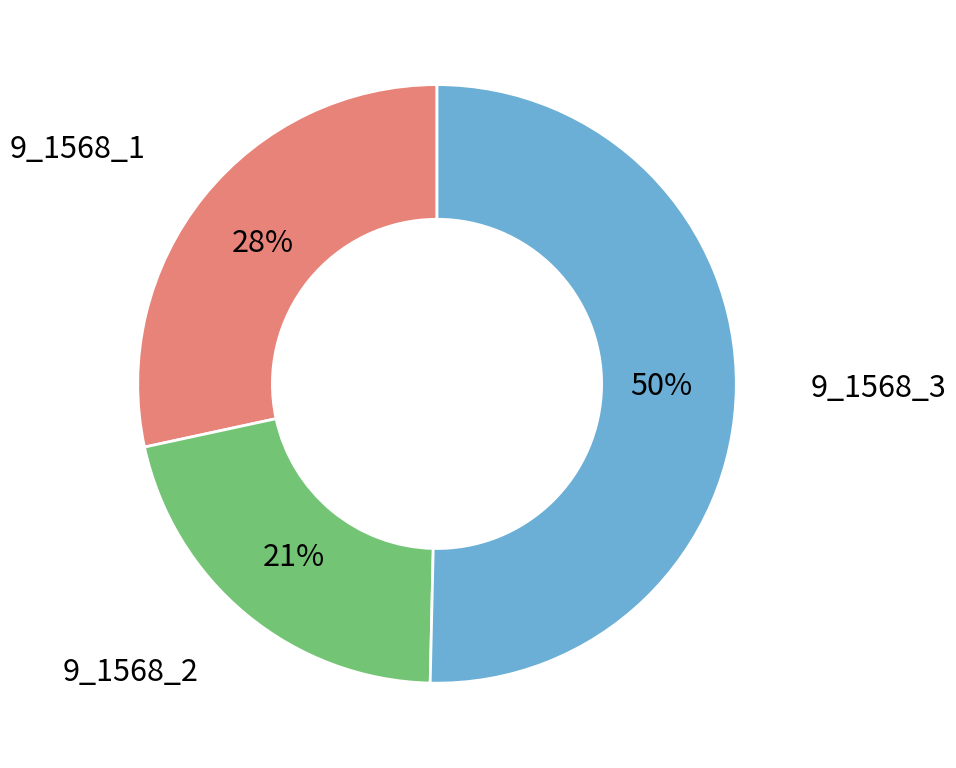

To the nearest percent, what is the average slice percentage?

33%